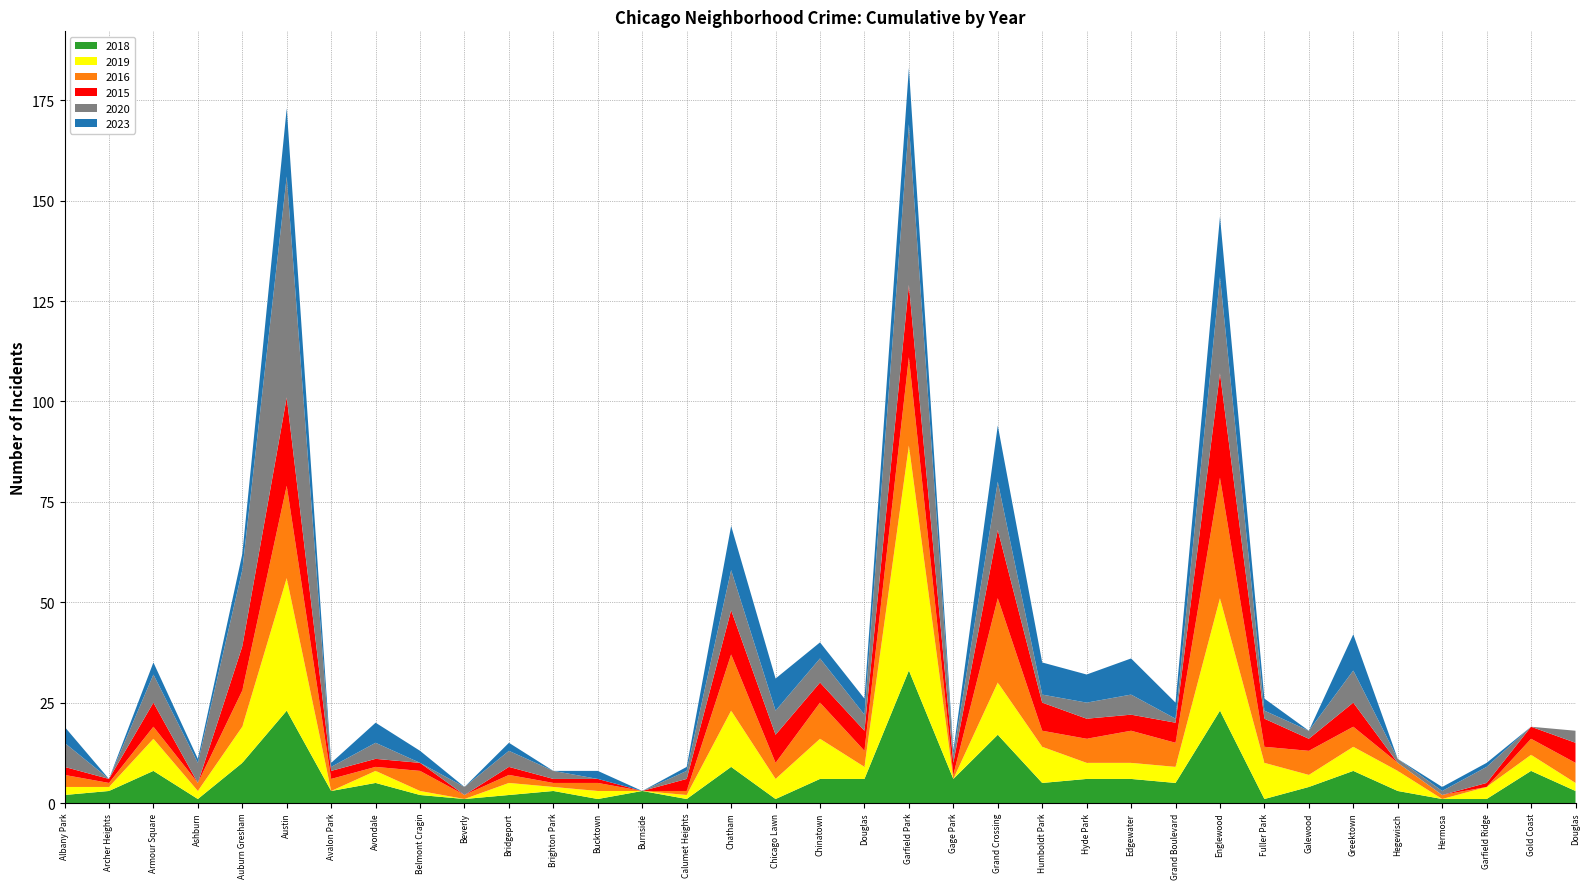

Reading left to right, transcribe all the data shown in this chart.

2018: 2	3	8	1	10	23	3	5	2	1	2	3	1	3	1	9	1	6	6	33	6	17	5	6	6	5	23	1	4	8	3	1	1	8	3
2019: 2	1	8	2	9	33	0	3	1	0	3	1	2	0	1	14	5	10	3	56	0	13	9	4	4	4	28	9	3	6	5	0	3	4	2
2016: 3	1	3	2	9	23	3	1	5	1	2	1	2	0	1	14	4	9	4	22	1	21	4	6	8	6	30	4	6	5	2	1	0	4	5
2015: 2	1	6	0	11	22	2	2	2	0	2	1	1	0	3	11	7	5	5	18	3	17	7	5	4	5	26	7	3	6	0	0	1	3	5
2020: 6	0	7	5	19	55	1	4	0	2	4	2	0	0	2	10	6	6	4	40	2	12	2	4	5	1	24	2	2	8	1	1	4	0	3
2023: 4	0	3	1	4	17	1	5	3	0	2	0	2	0	1	11	8	4	4	14	1	14	8	7	9	4	15	3	0	9	0	1	1	0	0